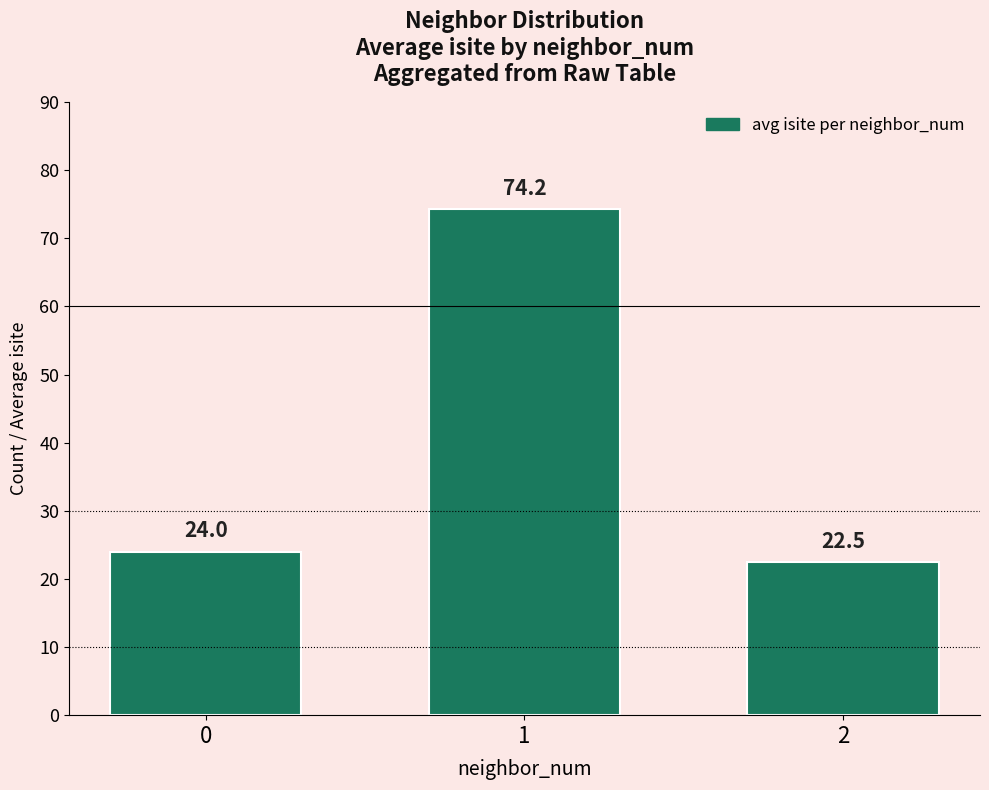

Approximately how many times larger is the value at 2 compared to 1?

0.3